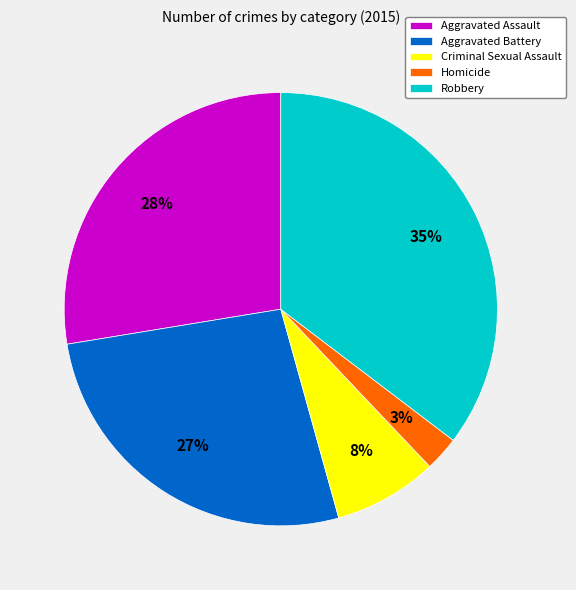

Rank the categories by value from lowest to highest.

Homicide, Criminal Sexual Assault, Aggravated Battery, Aggravated Assault, Robbery